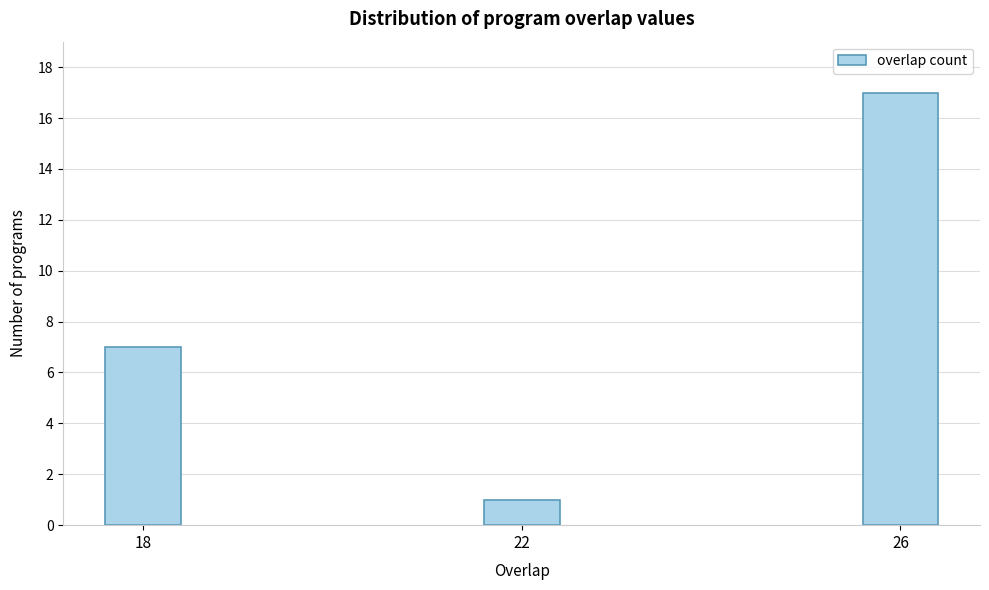

Reading left to right, transcribe all the data shown in this chart.

7	1	17